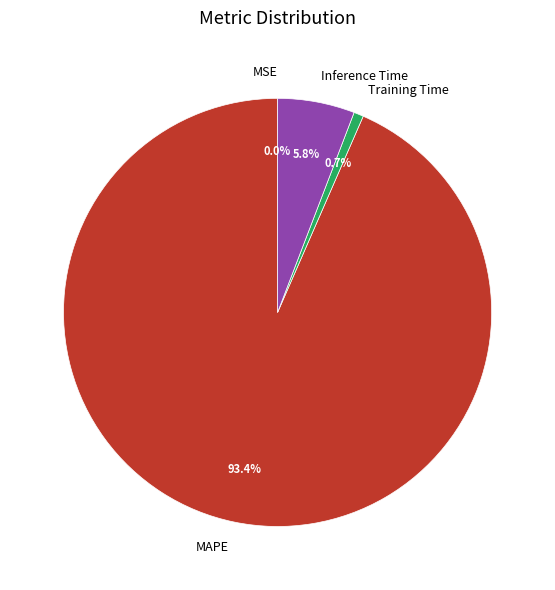

To the nearest percent, what is the difference between the largest and smallest slice percentages?

93%